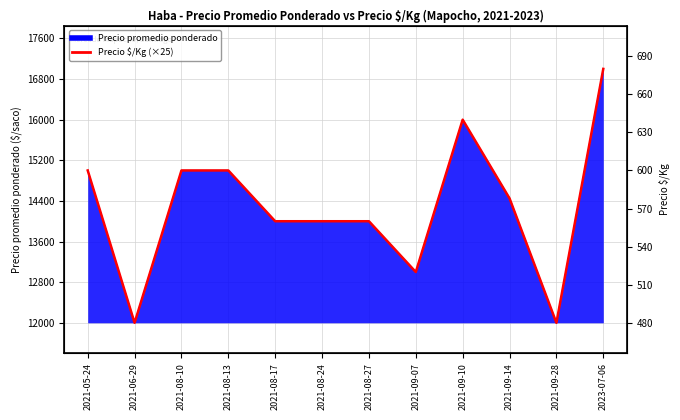

At which label is the value closest to 14500?

2021-09-14